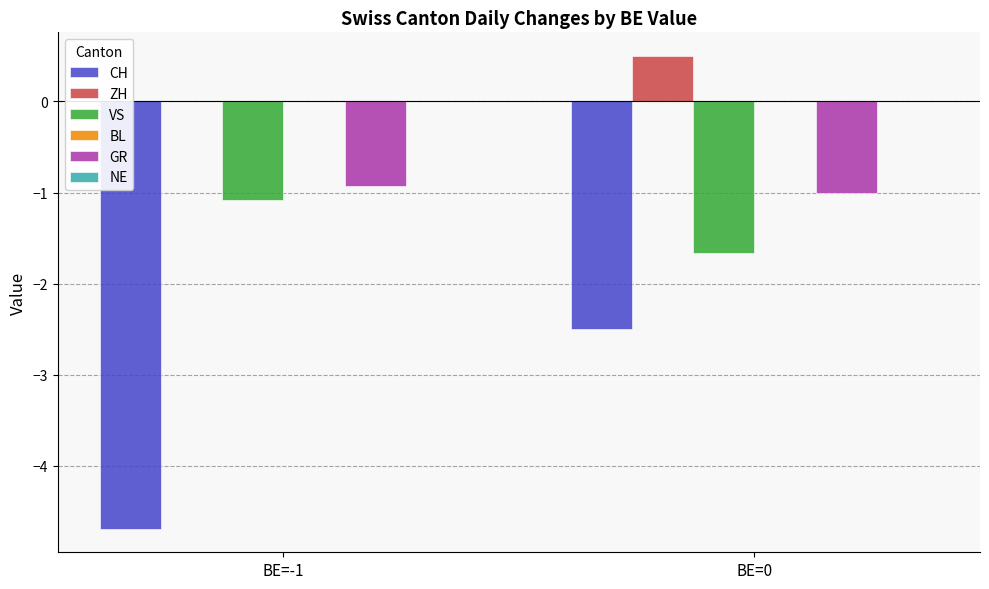

Which series has the largest range (max minus min)?

CH